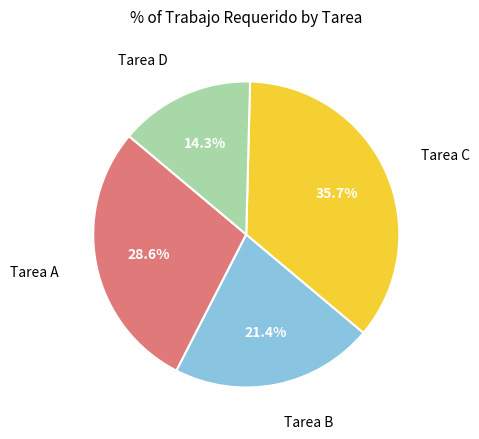

Is there any slice that represents more than half of the pie?

No